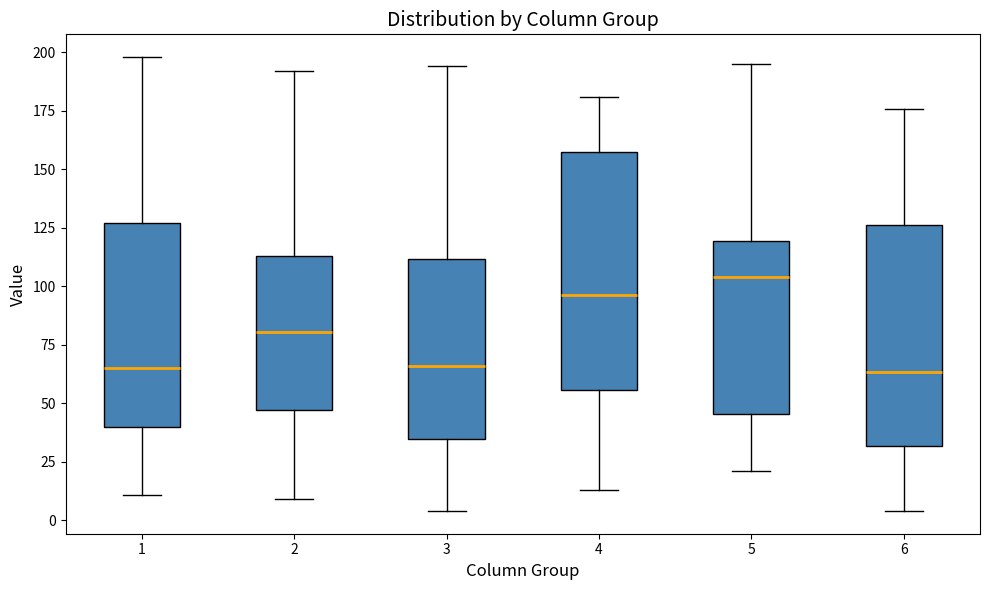

Which box is the tallest, from its lower edge to its upper edge?

4